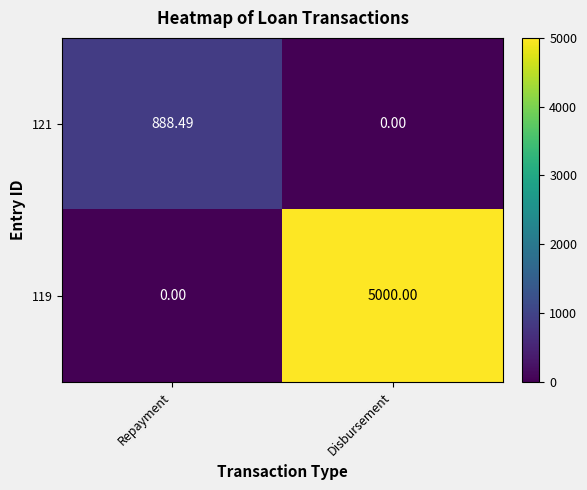

Rank the categories by 121 value from lowest to highest.

Disbursement, Repayment